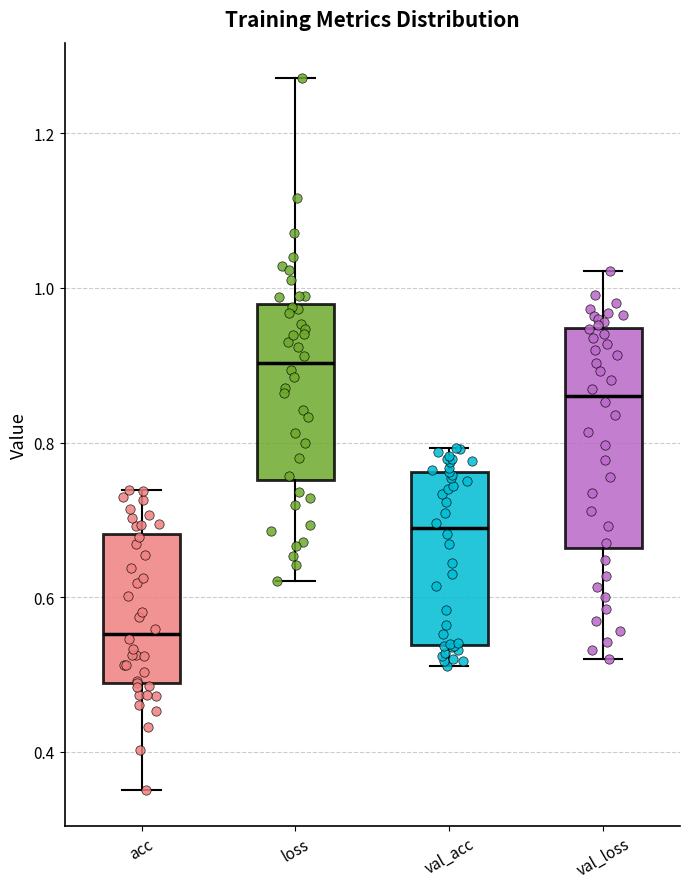

Which box is the tallest, from its lower edge to its upper edge?

val_loss